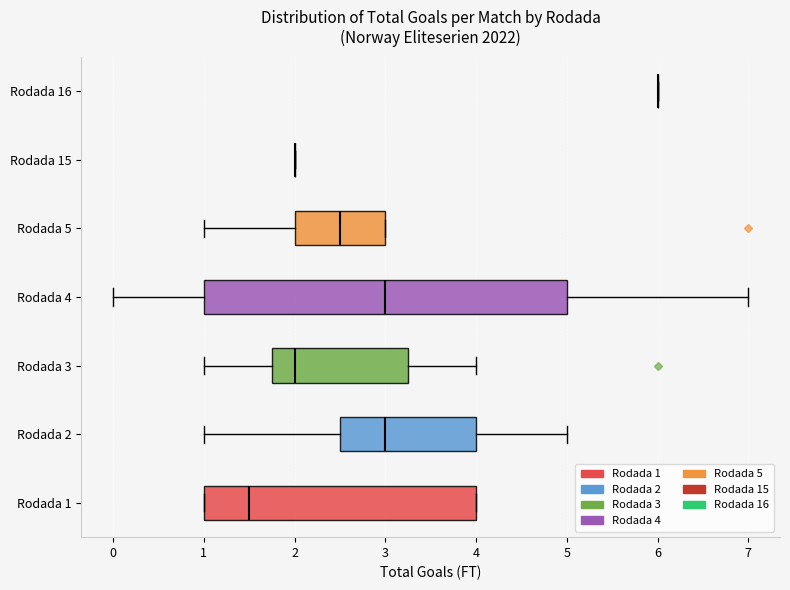

Reading bottom to top, read every box against the x-axis: the position of its median line, the range the box covers, and the ends of its whiskers. The values are not printed on the chart, so give them approximately, as read against the axis.

Rodada 1: median 1.5, box 1.0 to 4.0, whiskers 1.0 to 4.0
Rodada 2: median 3.0, box 2.5 to 4.0, whiskers 1.0 to 5.0
Rodada 3: median 2.0, box 1.8 to 3.3, whiskers 1.0 to 4.0
Rodada 4: median 3.0, box 1.0 to 5.0, whiskers 0.0 to 7.0
Rodada 5: median 2.5, box 2.0 to 3.0, whiskers 1.0 to 3.0
Rodada 15: box collapsed to a line at 2.0, whiskers 2.0 to 2.0
Rodada 16: box collapsed to a line at 6.0, whiskers 6.0 to 6.0